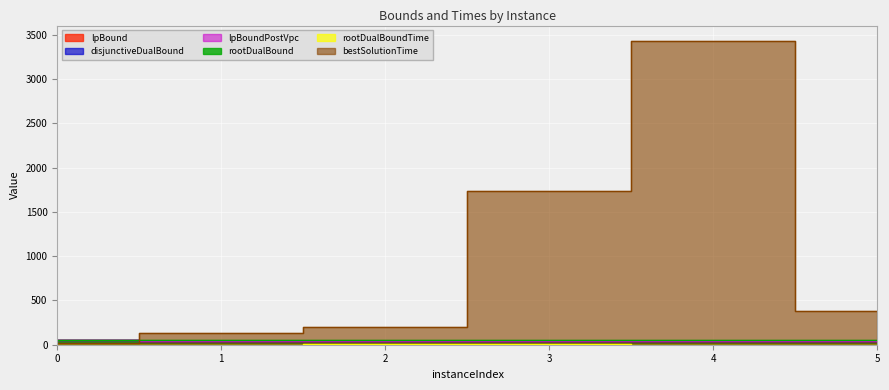

Which has a higher value, 5 or 1?

5